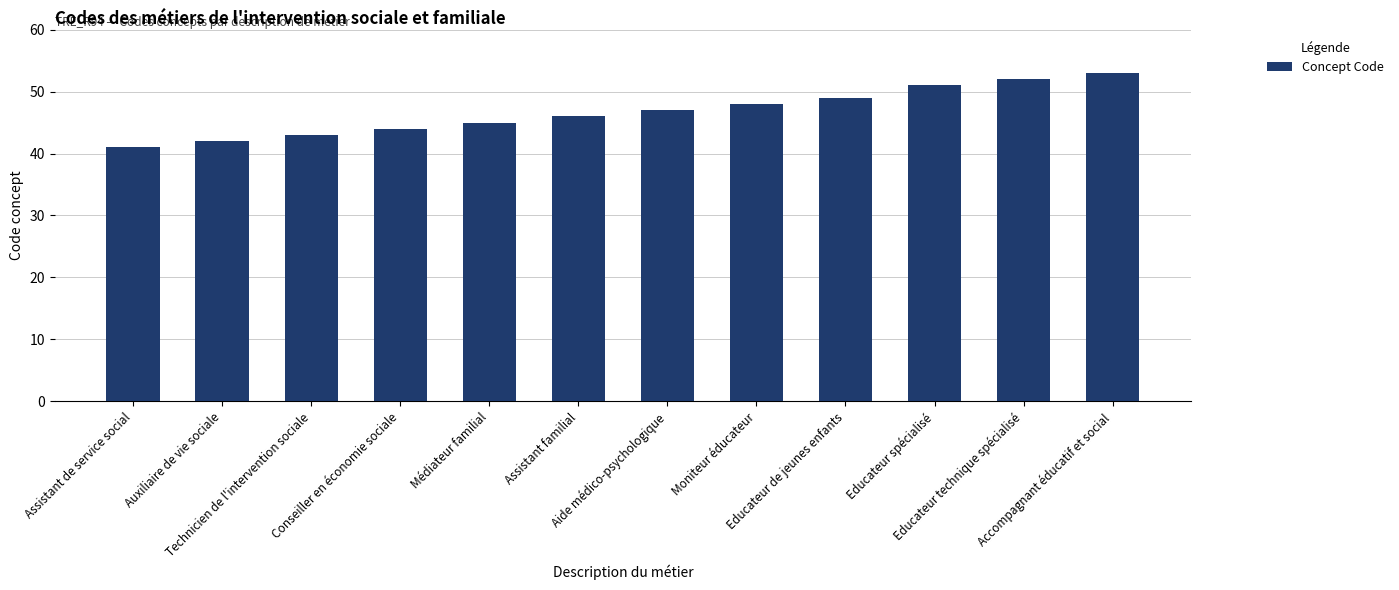

Reading left to right, list all the values displayed in this chart.

Assistant de service social=41	Auxiliaire de vie sociale=42	Technicien de l'intervention sociale=43	Conseiller en économie sociale=44	Médiateur familial=45	Assistant familial=46	Aide médico-psychologique=47	Moniteur éducateur=48	Educateur de jeunes enfants=49	Educateur spécialisé=51	Educateur technique spécialisé=52	Accompagnant éducatif et social=53